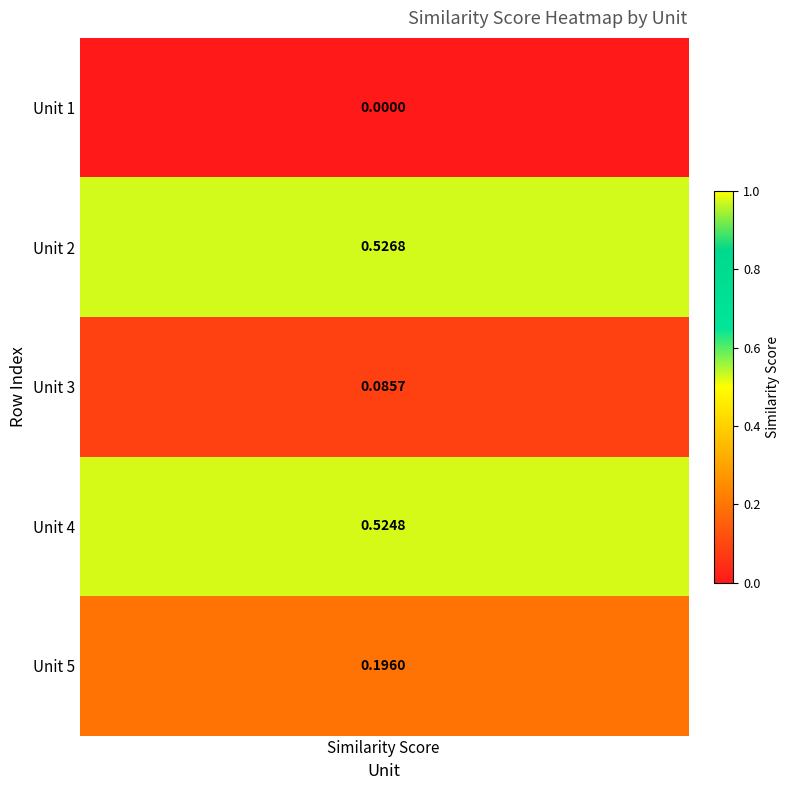

Which label corresponds to the largest value in the chart?

Unit 2